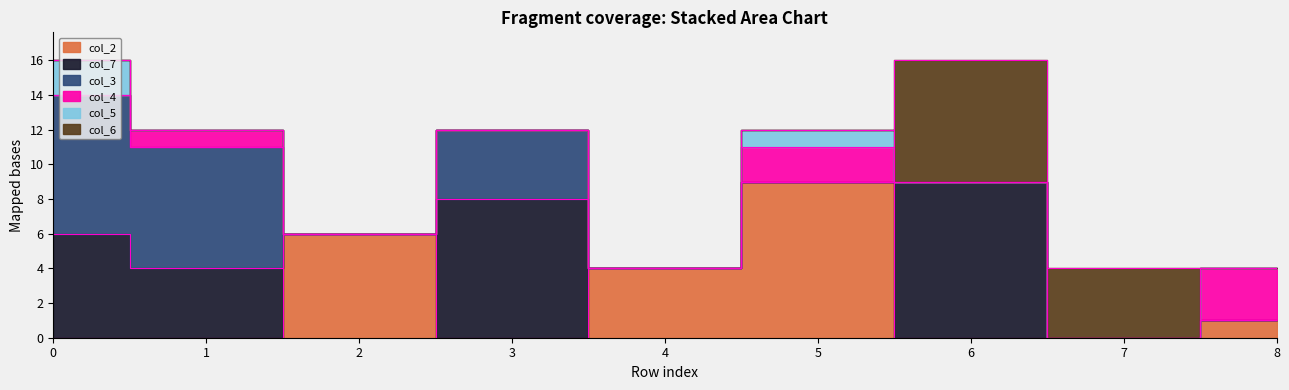

At 0, list the series in order from smallest to largest.

col_2, col_4, col_6, col_5, col_7, col_3